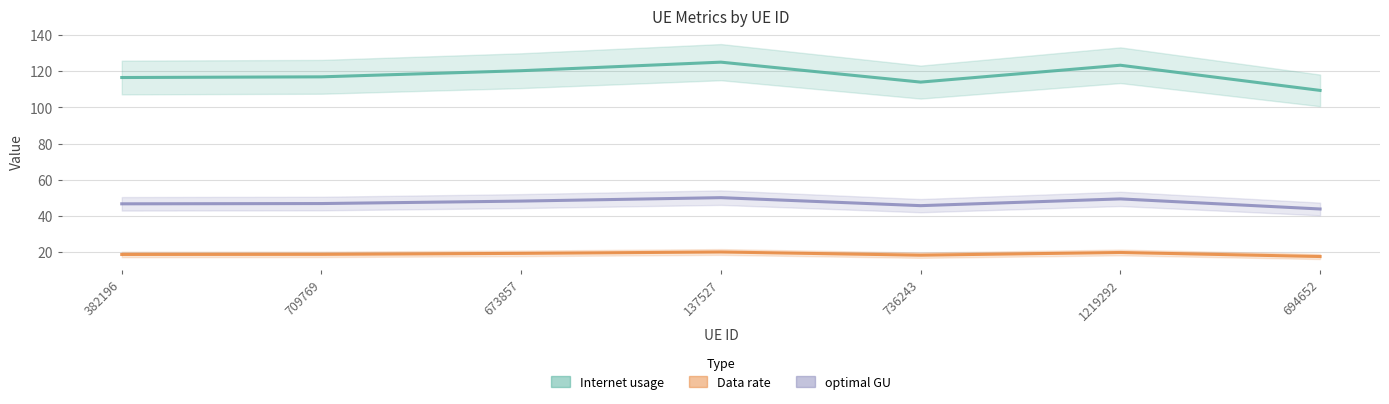

Rank the series at 709769 from highest to lowest value.

Internet usage, optimal GU, Data rate